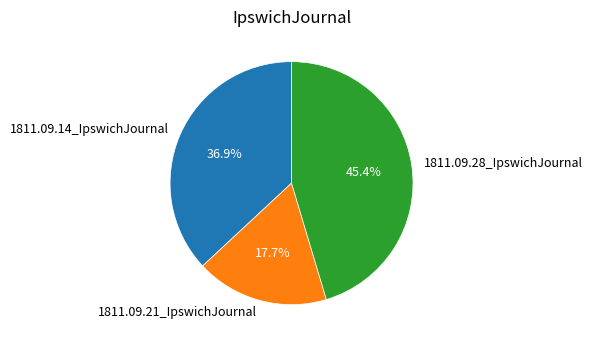

Is the sum of 1811.09.28_IpswichJournal and 1811.09.14_IpswichJournal greater than half?

Yes